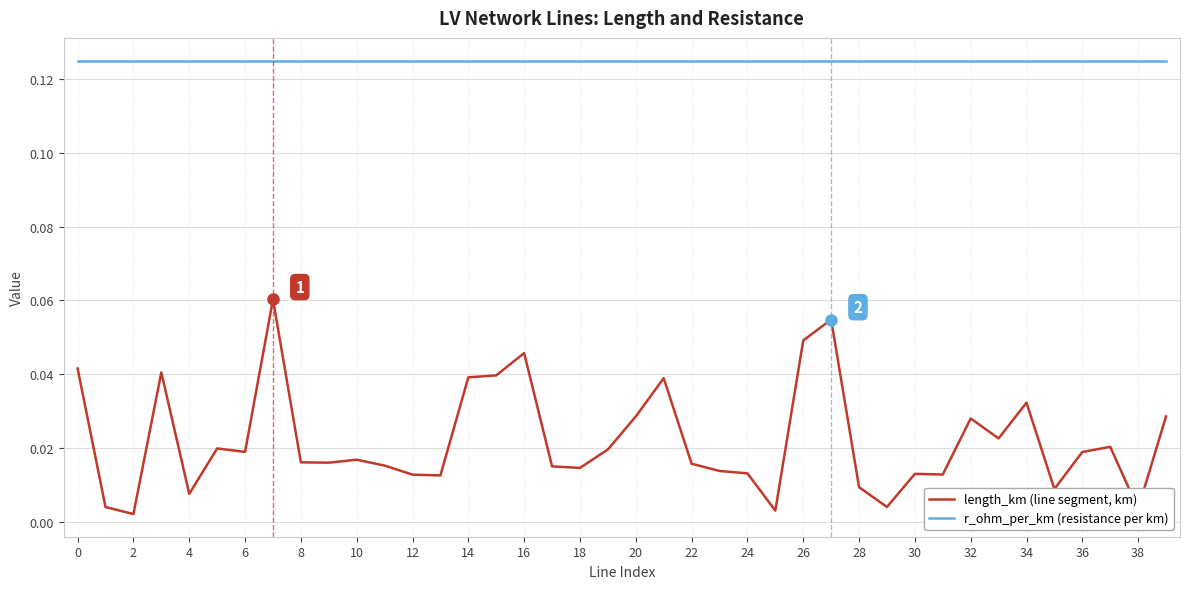

Count the number of data series in this chart.

2